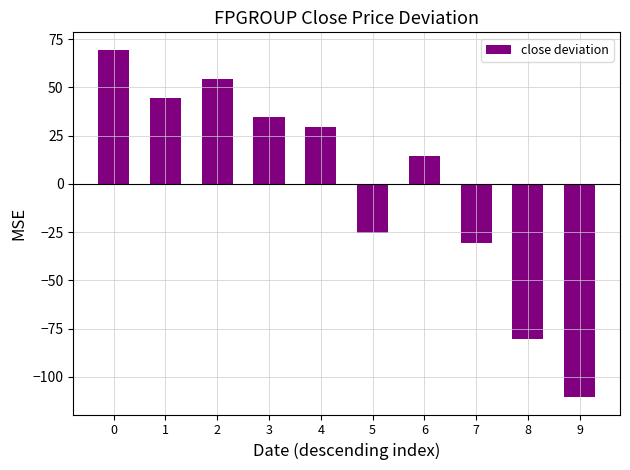

What is the difference between the second highest and second lowest values?

135.0